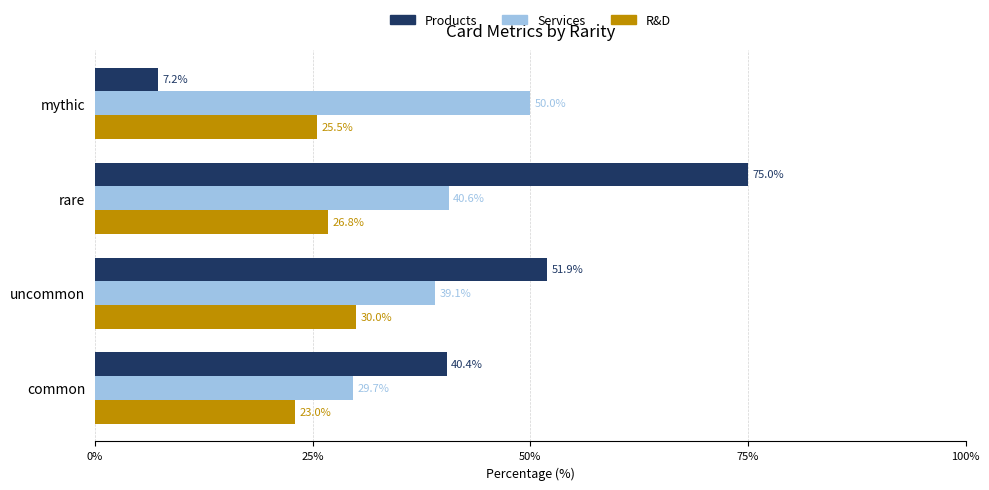

At which label is R&D closest to 26?

mythic